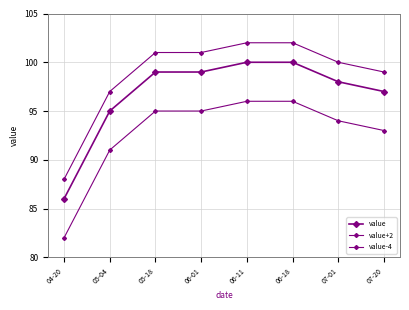

Between 06-01 and 06-11, which series saw the biggest shift?

value